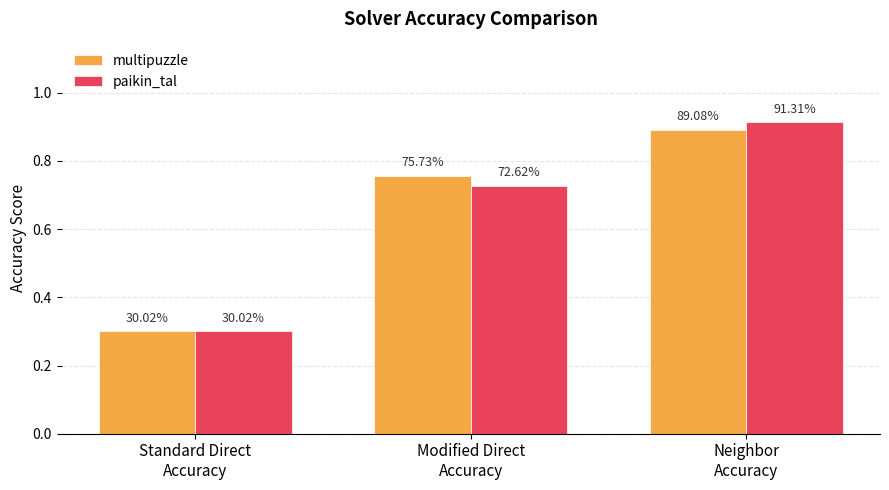

What are all the series names shown in the legend?

multipuzzle, paikin_tal